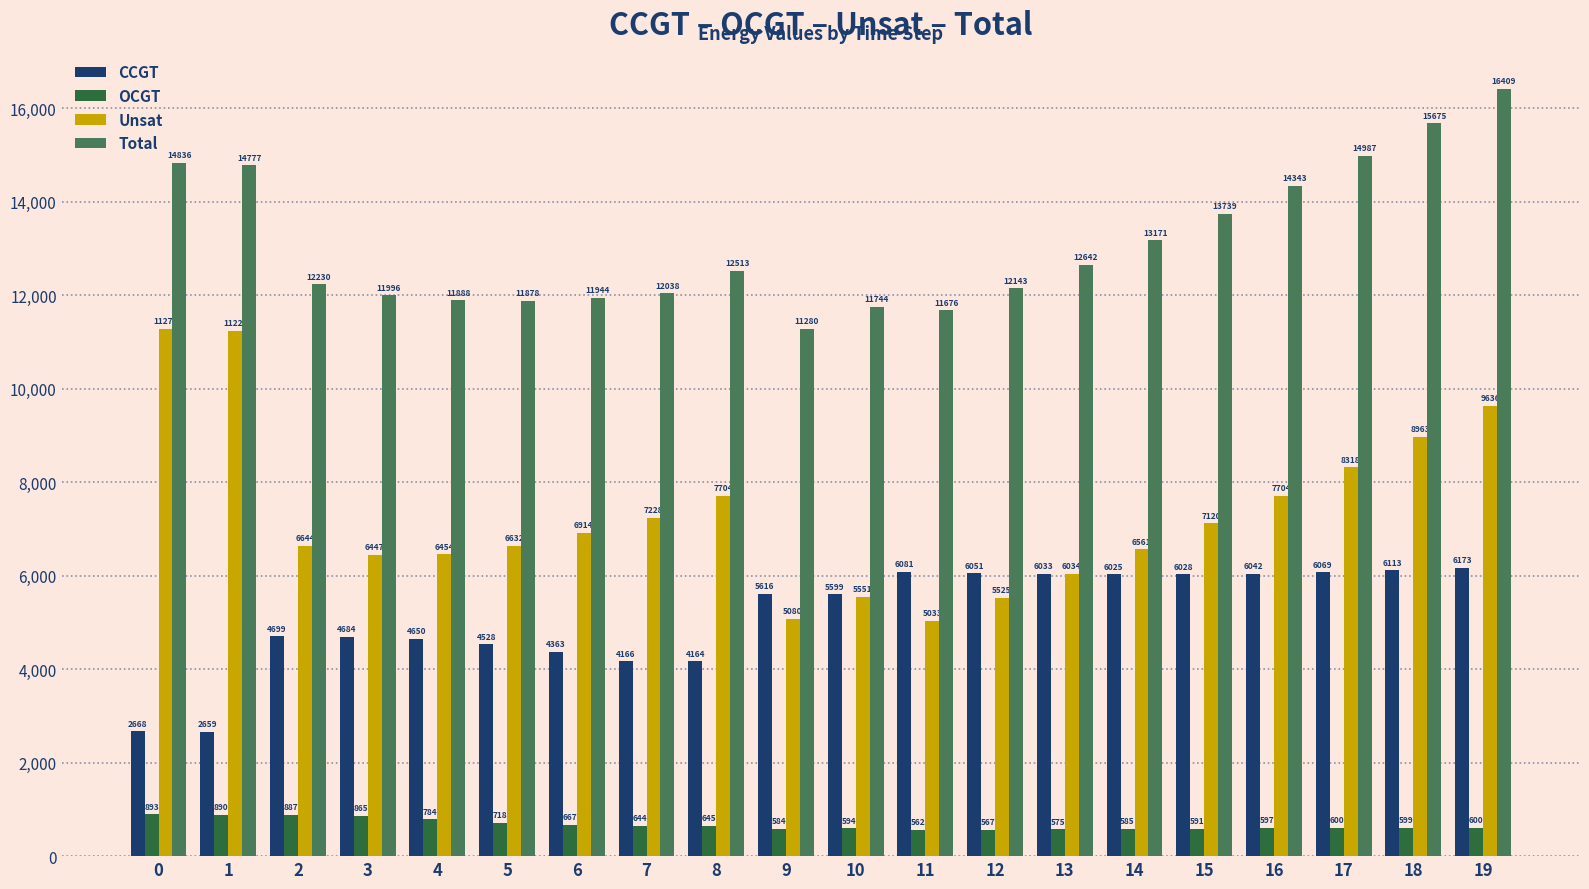

How many bars are there in total?

80